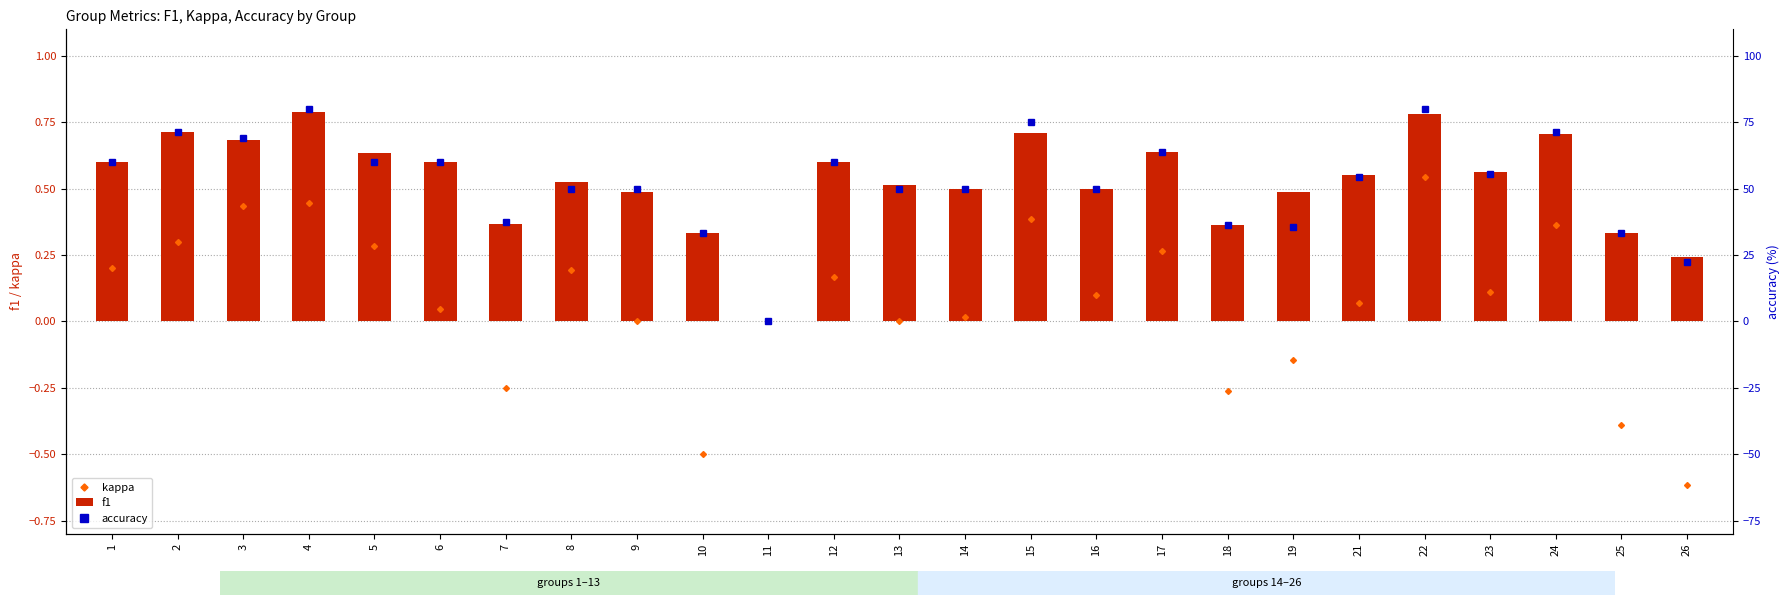

Which label corresponds to the largest value in the chart?

4